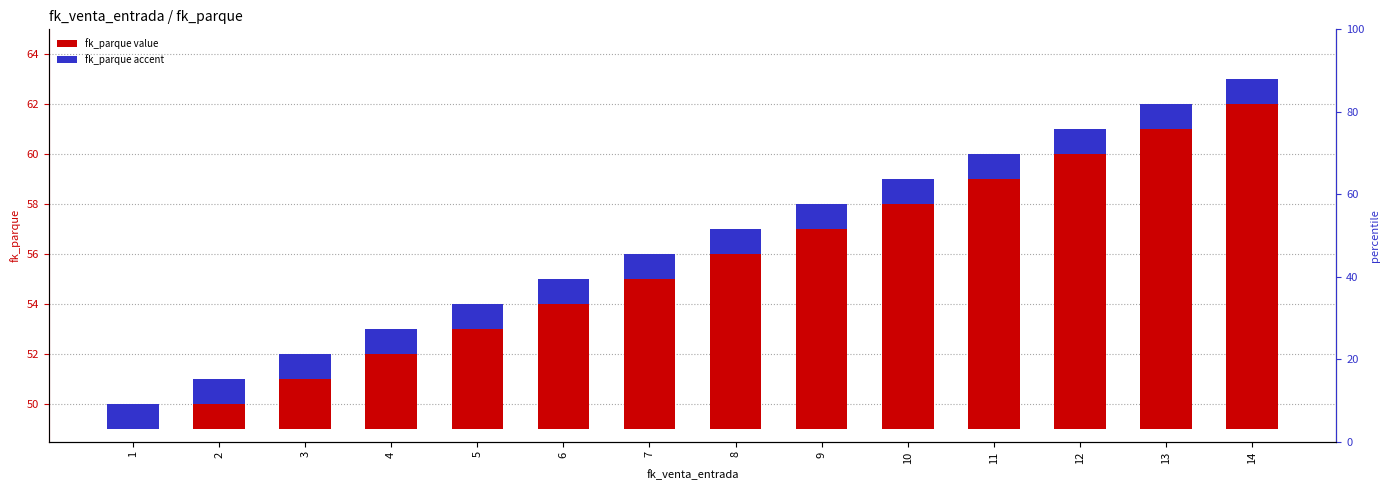

The value of fk_parque (main) at 8 is 5. True or false?

False